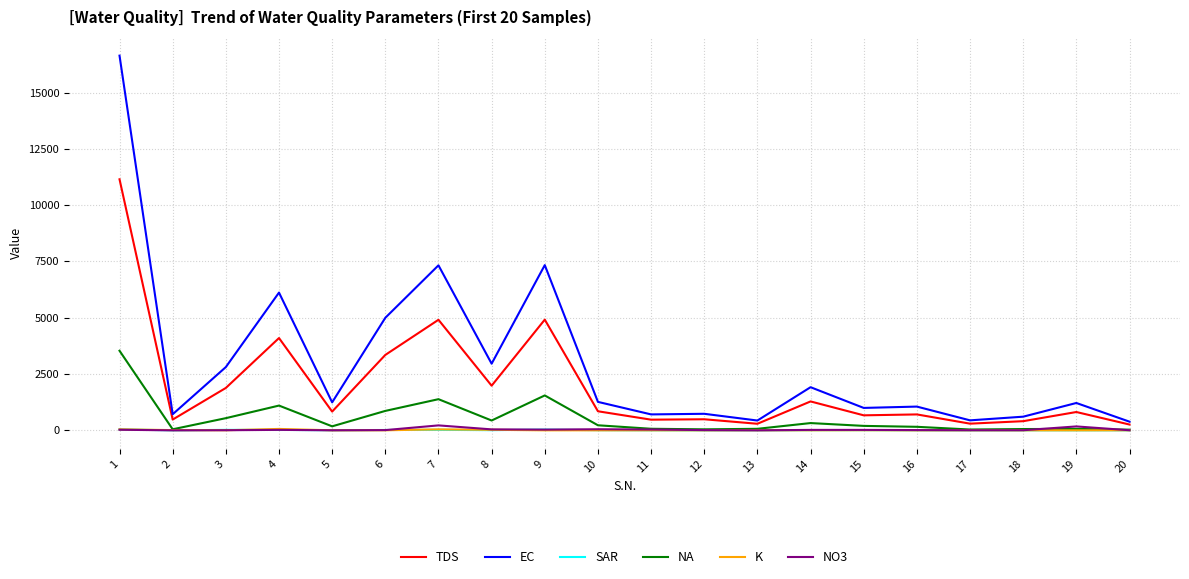

True or false: TDS and NO3 intersect in this chart.

False